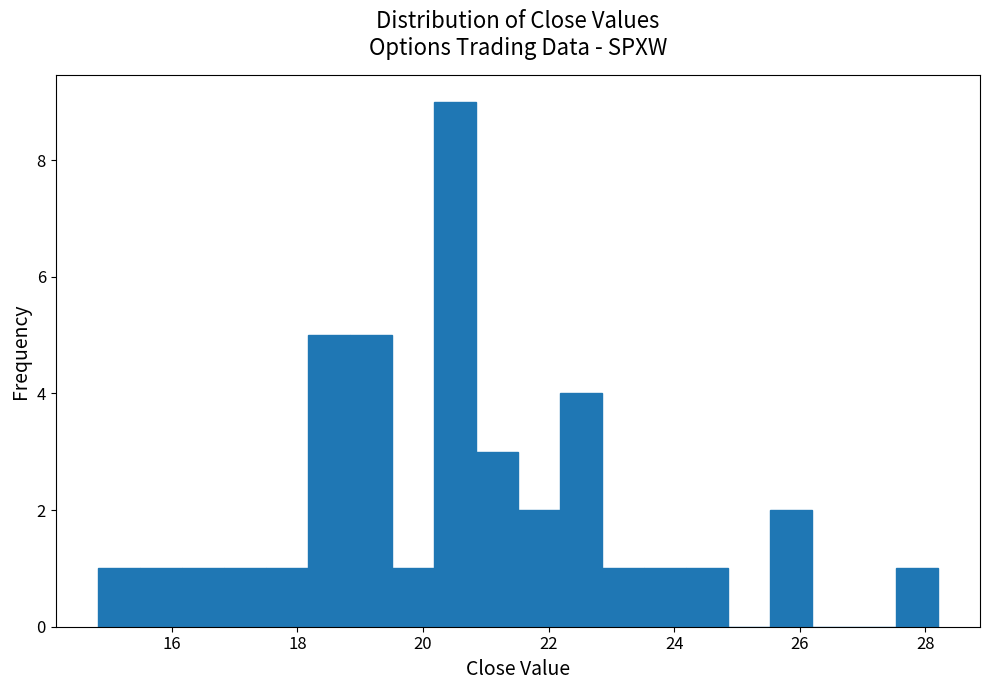

Read against the x-axis, roughly where is the centre of the tallest bar?

20.6